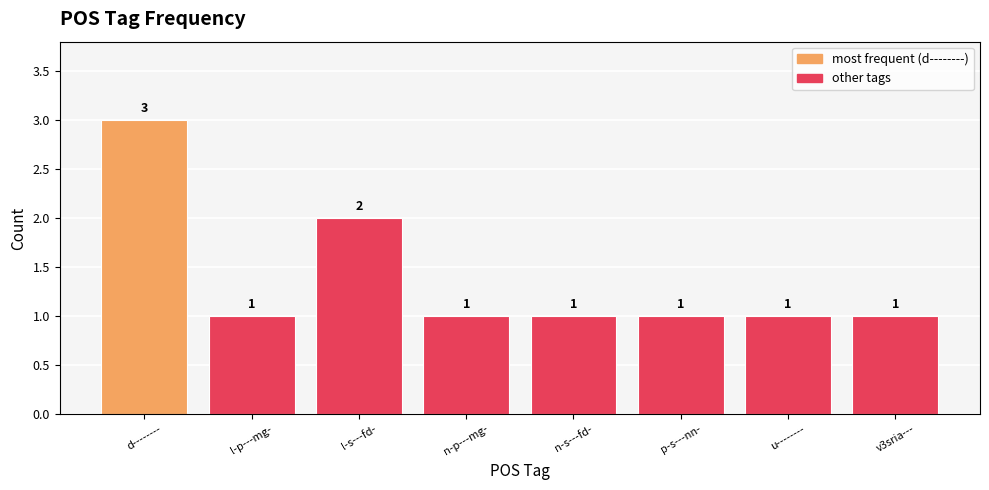

What is the difference between the maximum and minimum values?

2